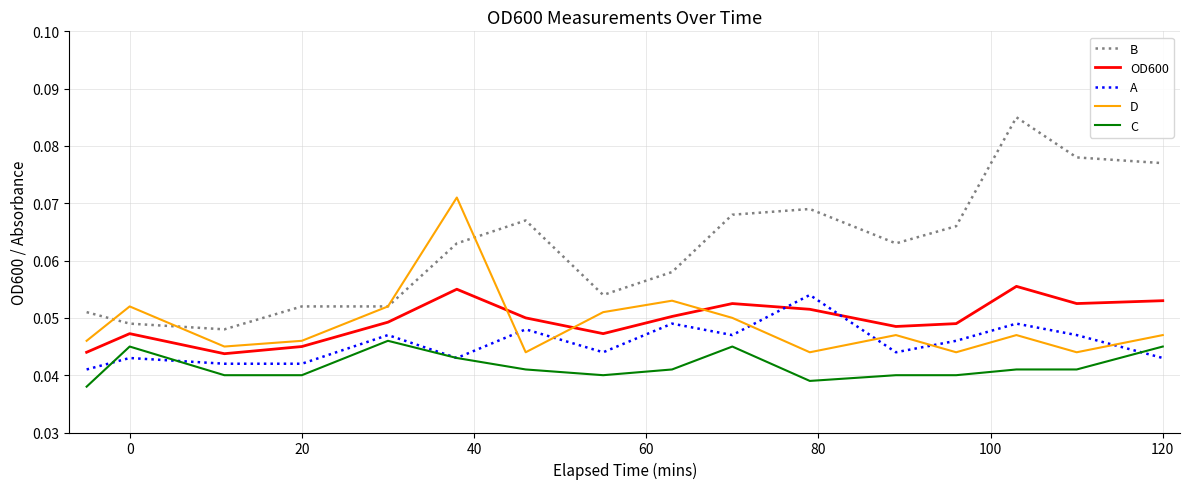

True or false: D and C cross at least once.

False